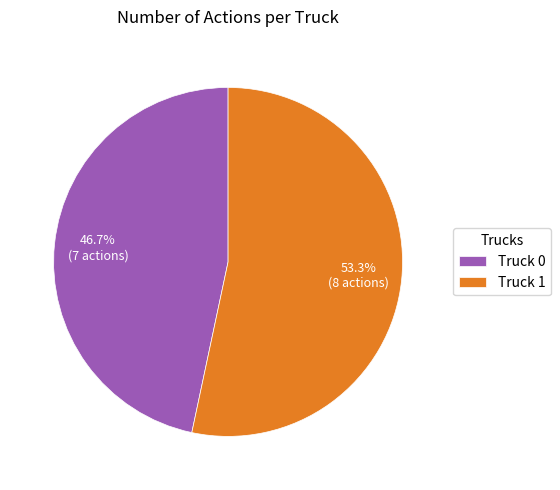

What percentage is the Truck 0 slice, to the nearest percent?

47%